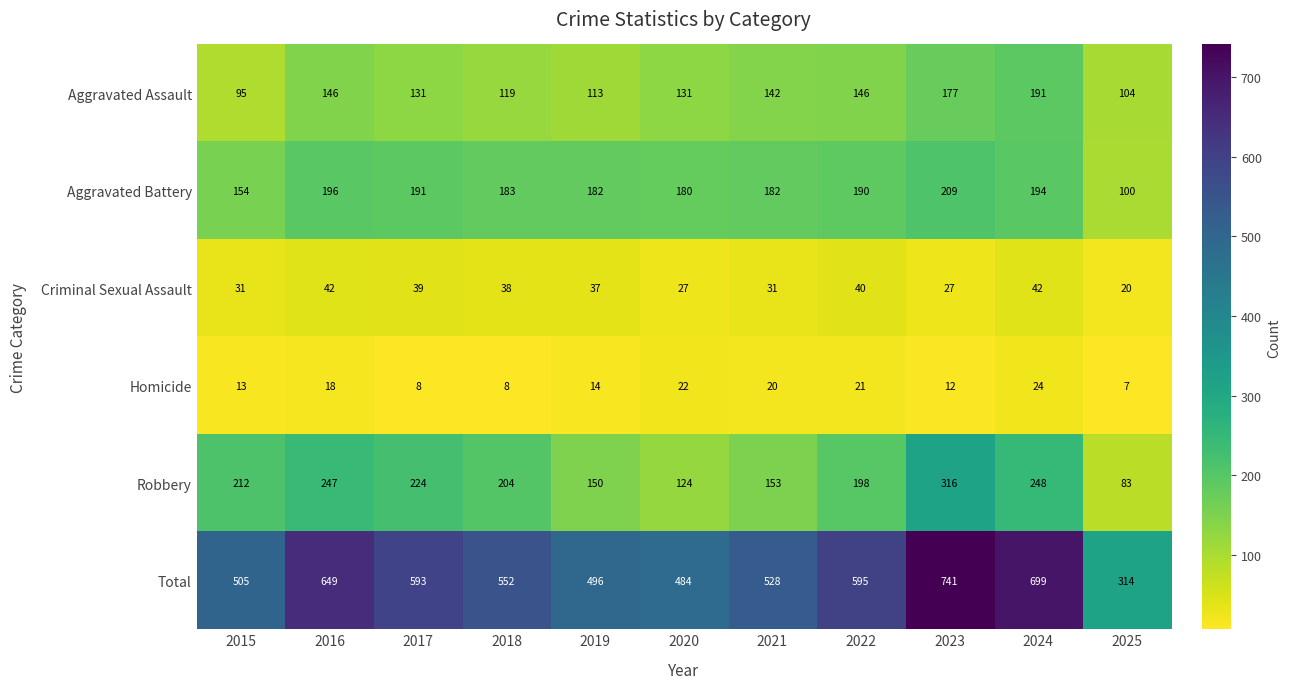

At which label does Homicide first exceed 14?

2016